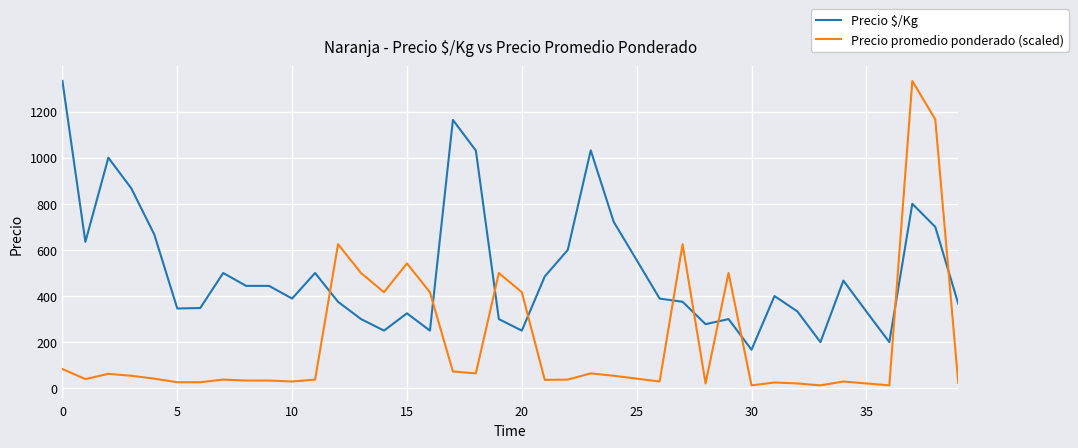

Which series has the largest range (max minus min)?

Precio promedio ponderado (scaled)